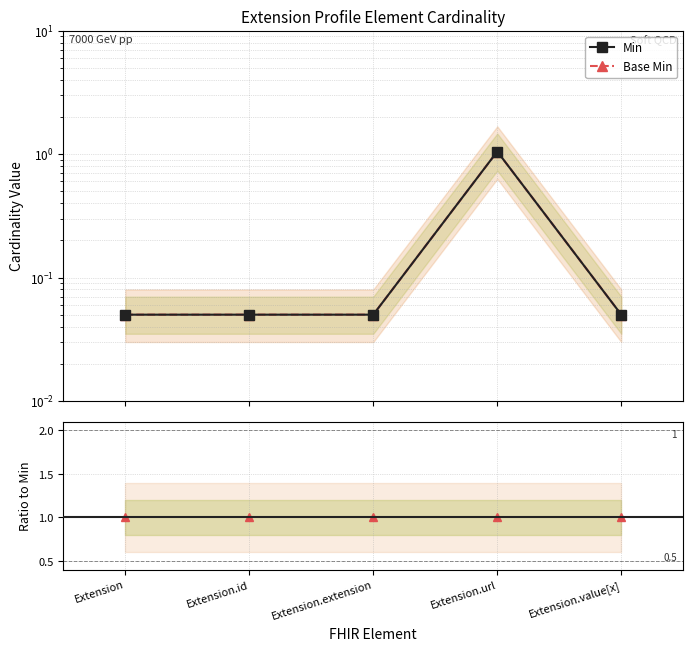

Reading right to left, transcribe all the data shown in this chart.

Min: 0.1	1.1	0.1	0.1	0.1
Base Min: 0.1	1.1	0.1	0.1	0.1
Base Min / Min: 1.0	1.0	1.0	1.0	1.0